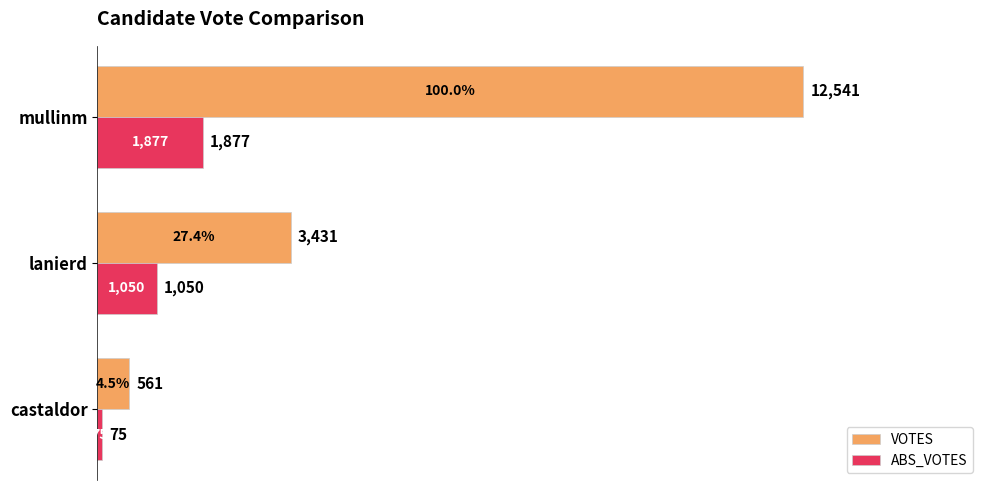

Which series has the largest range (max minus min)?

VOTES